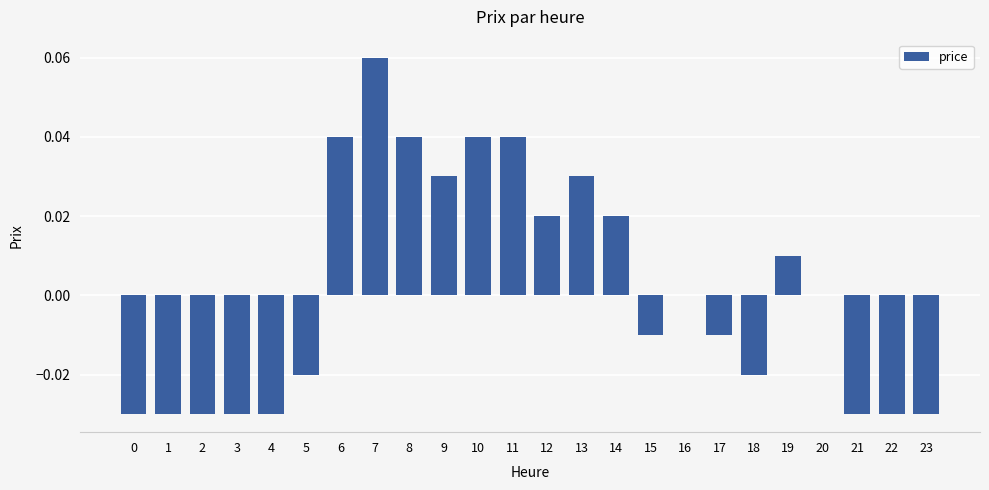

True or false: the data shows 0.0 at 16.

True